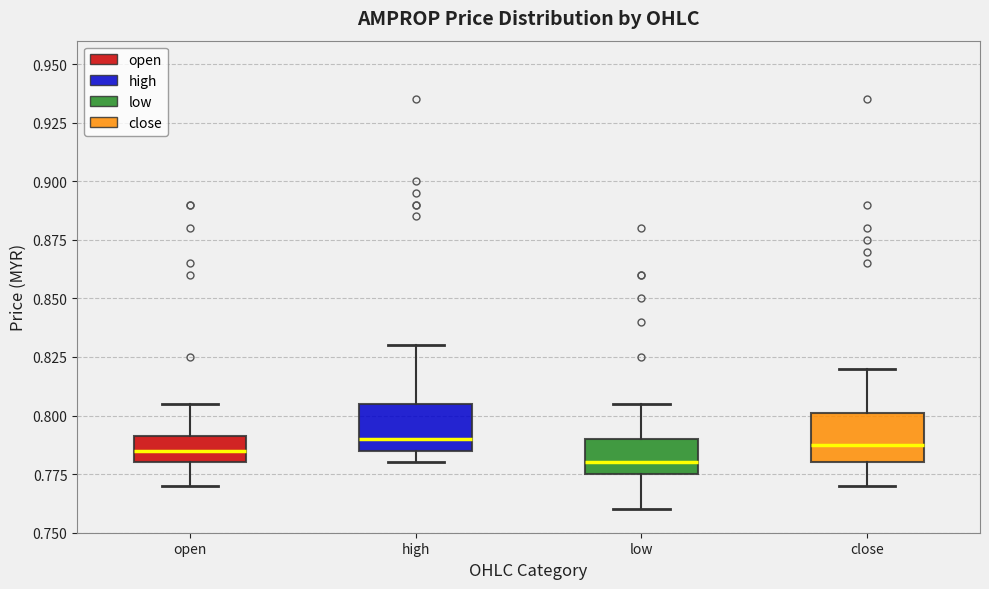

Reading left to right, read every box against the y-axis: the position of its median line, the range the box covers, and the ends of its whiskers. The values are not printed on the chart, so give them approximately, as read against the axis.

open: median 0.785, box 0.780 to 0.790, whiskers 0.770 to 0.805
high: median 0.790, box 0.785 to 0.805, whiskers 0.780 to 0.830
low: median 0.780, box 0.775 to 0.790, whiskers 0.760 to 0.805
close: median 0.790, box 0.780 to 0.800, whiskers 0.770 to 0.820